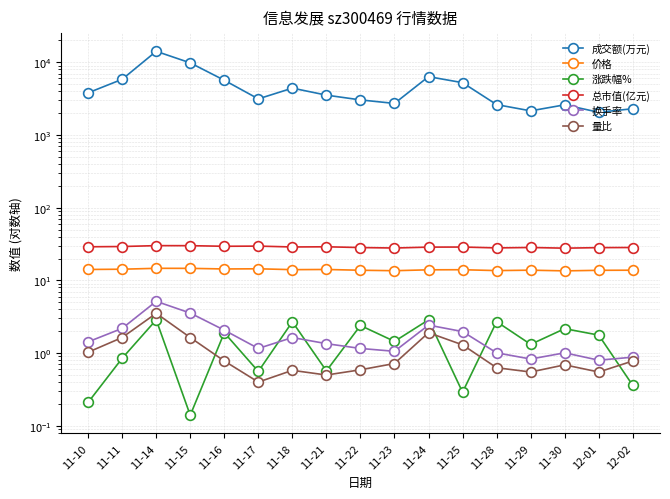

Where is the first local maximum for 成交额(万元)?

11-14